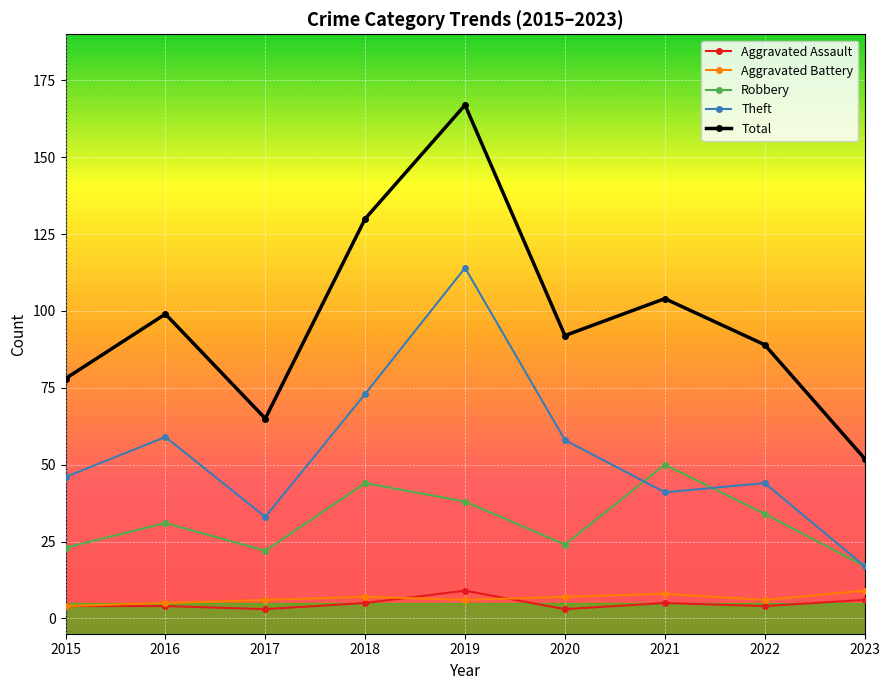

What is the difference between the Aggravated Assault values at 2020 and 2015?

1